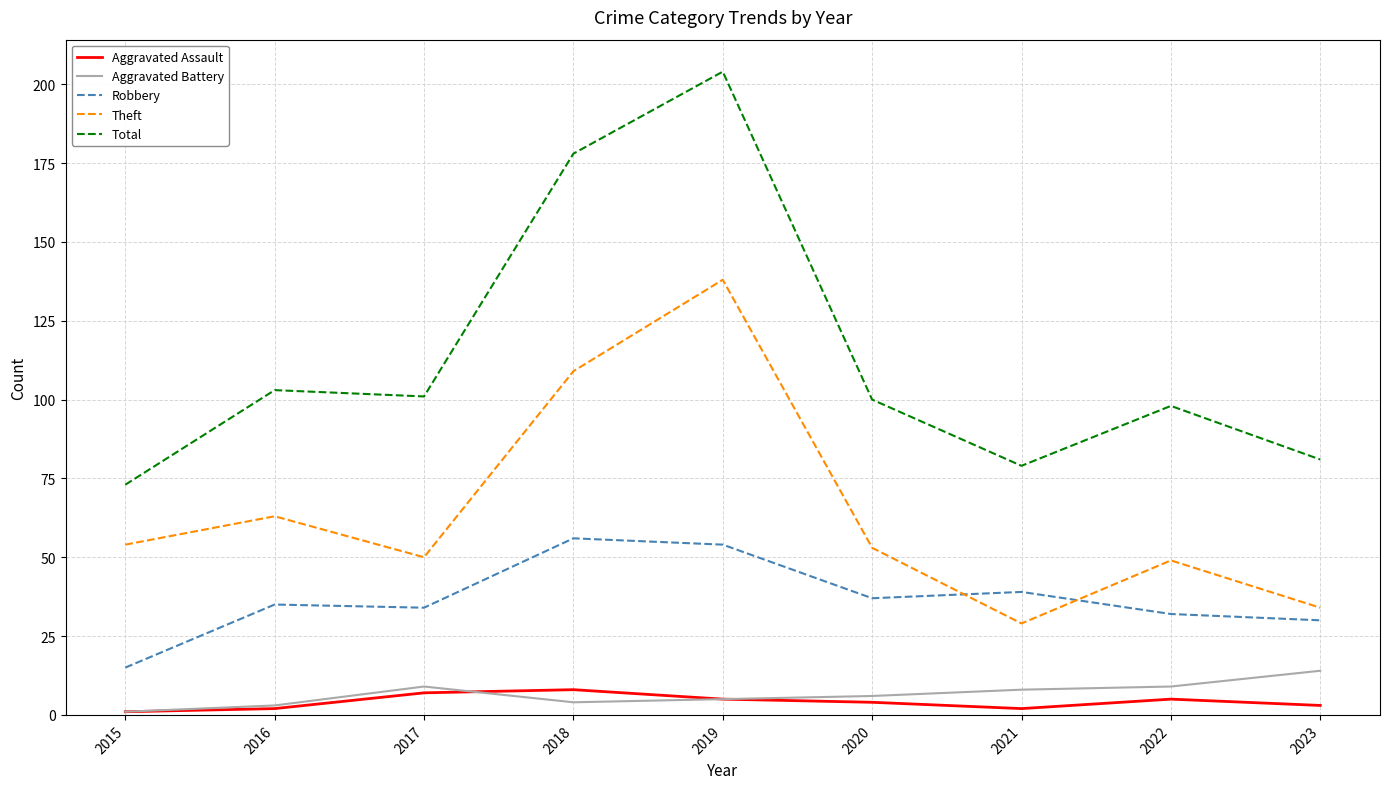

True or false: Aggravated Assault and Total intersect in this chart.

False